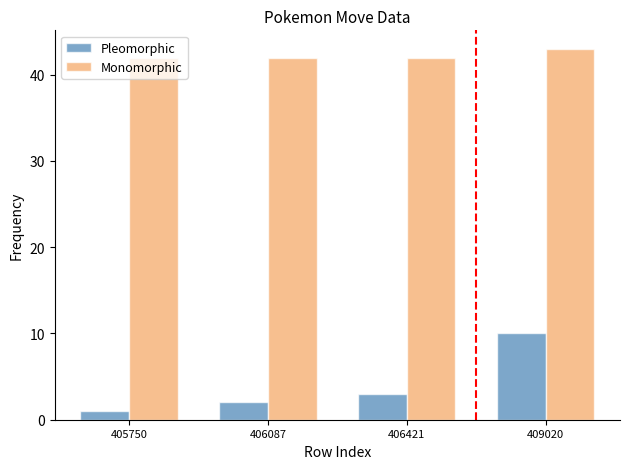

What is the value of the Pleomorphic bar at the 1st from the left?

1